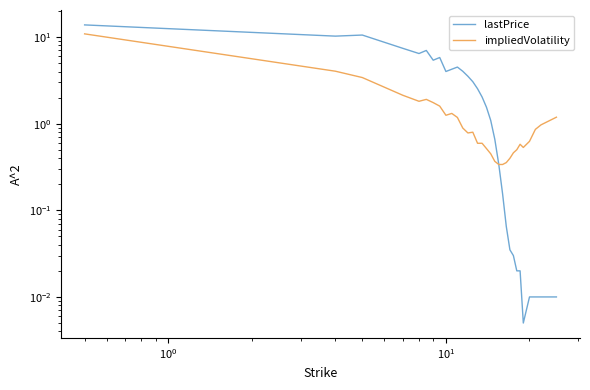

Is the value of impliedVolatility at $\mathdefault{10^{0}}$ greater than the value of lastPrice at 24?

Yes